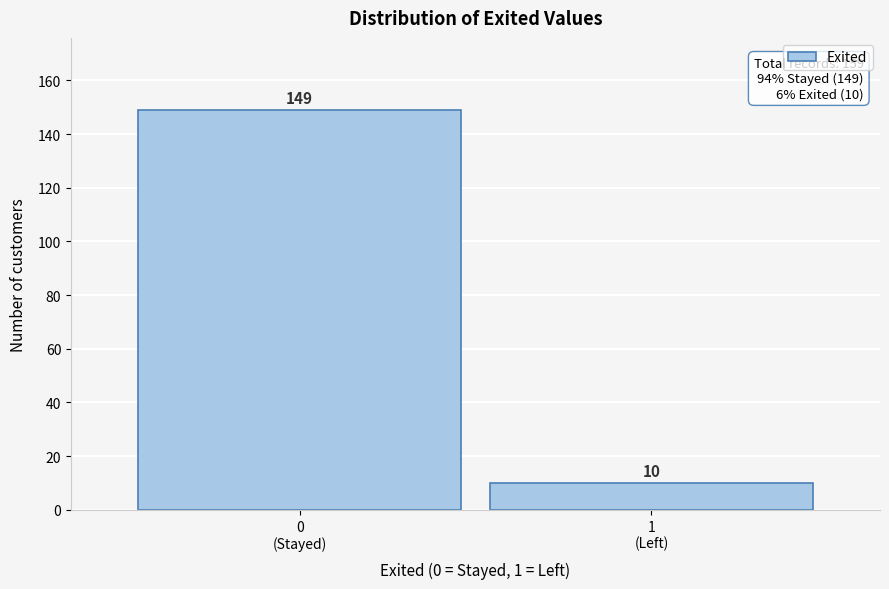

Reading right to left, extract all data points from this chart.

10	149